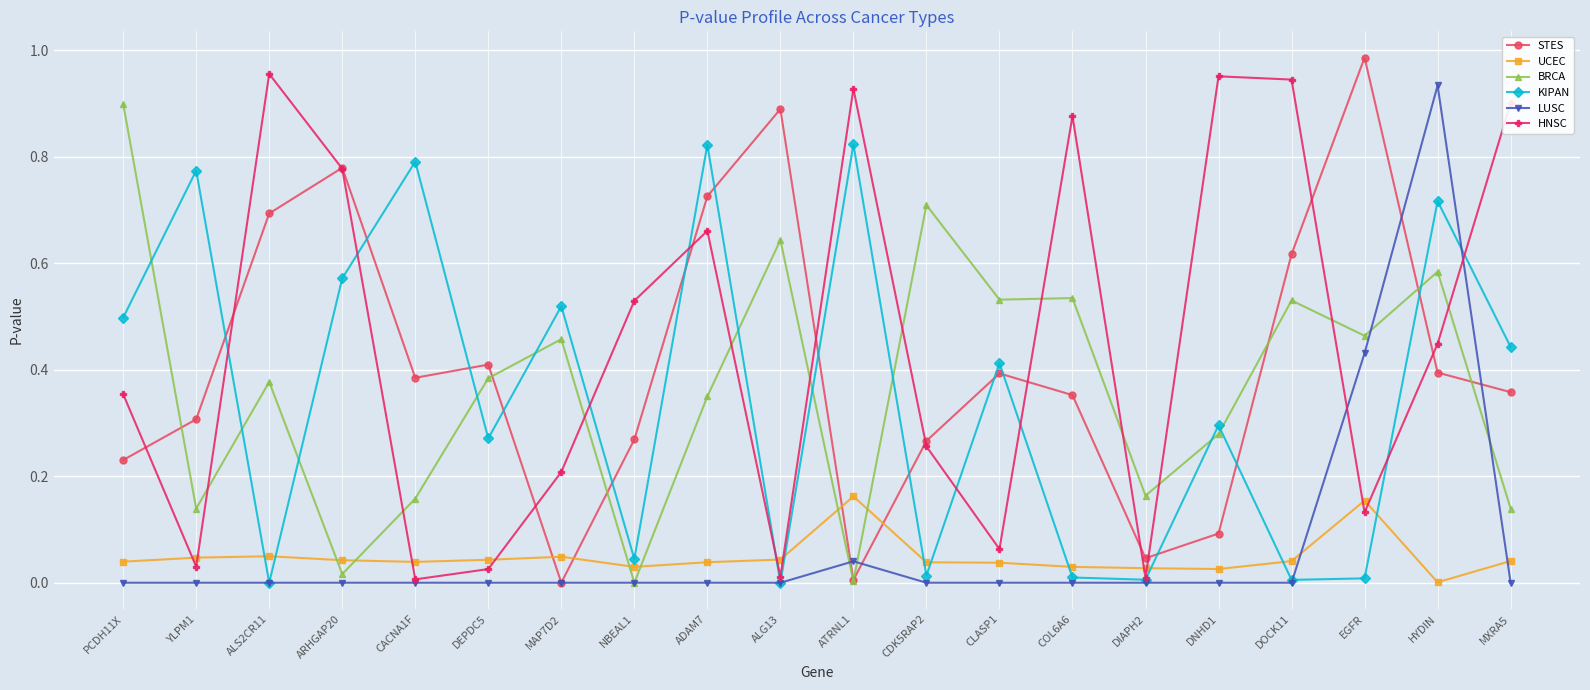

Which category has the highest value across all series?

EGFR